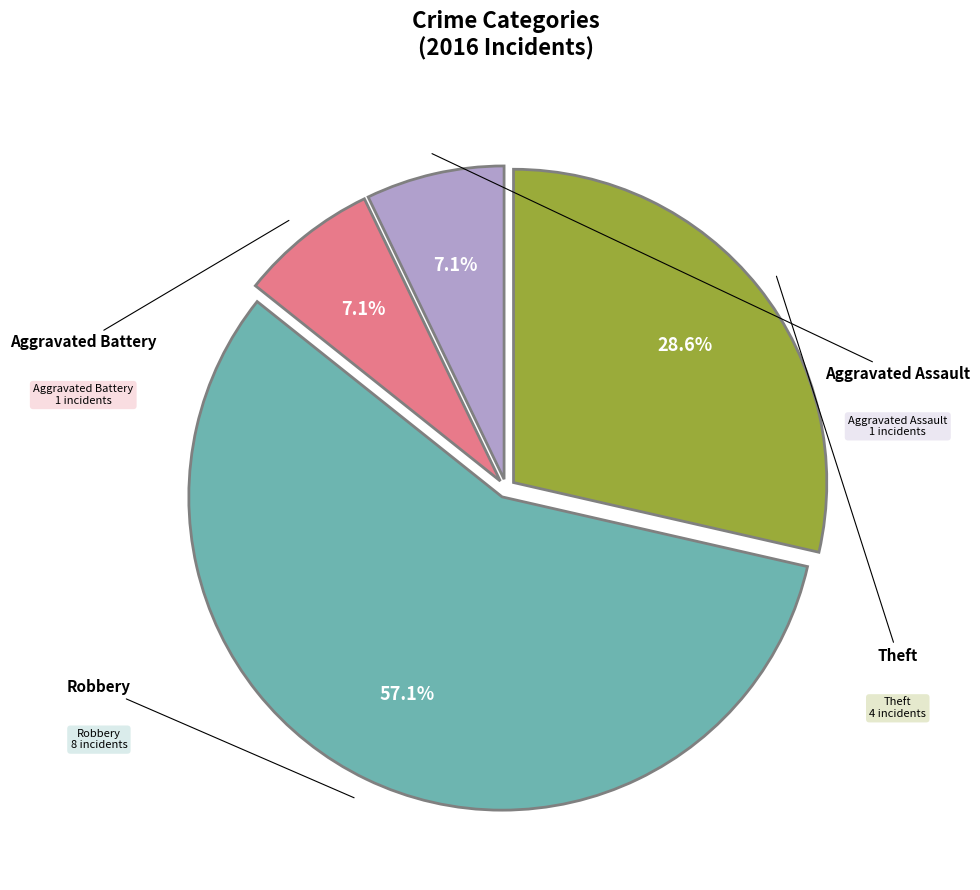

How many slices are in this pie chart?

4